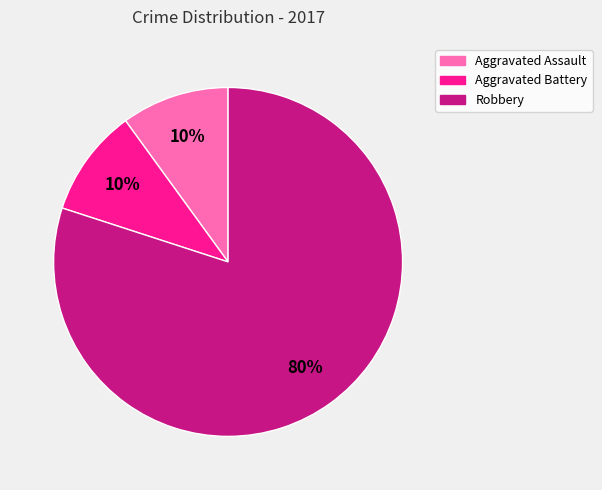

How many segments does this pie chart have?

3